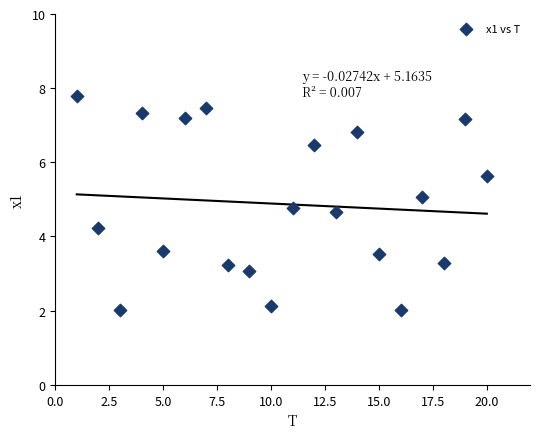

What is the range of Y values (max minus min)?

5.8